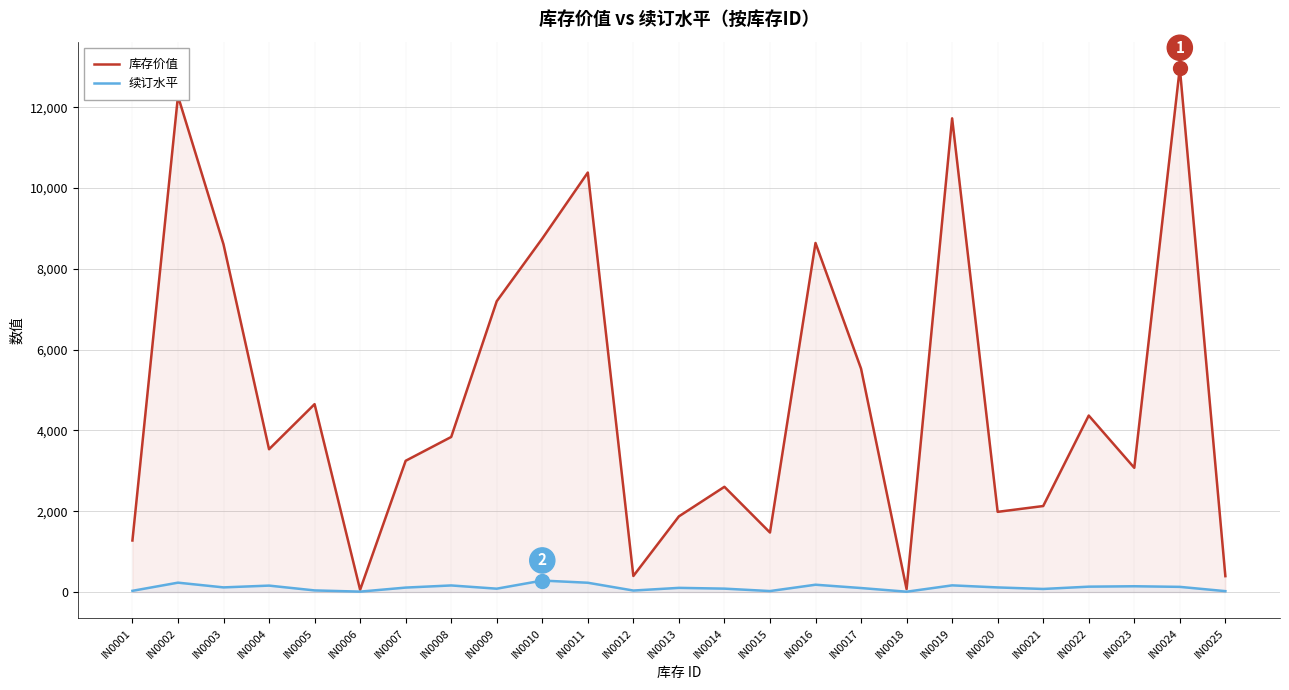

How many values in the 续订水平 series are below 109?

12